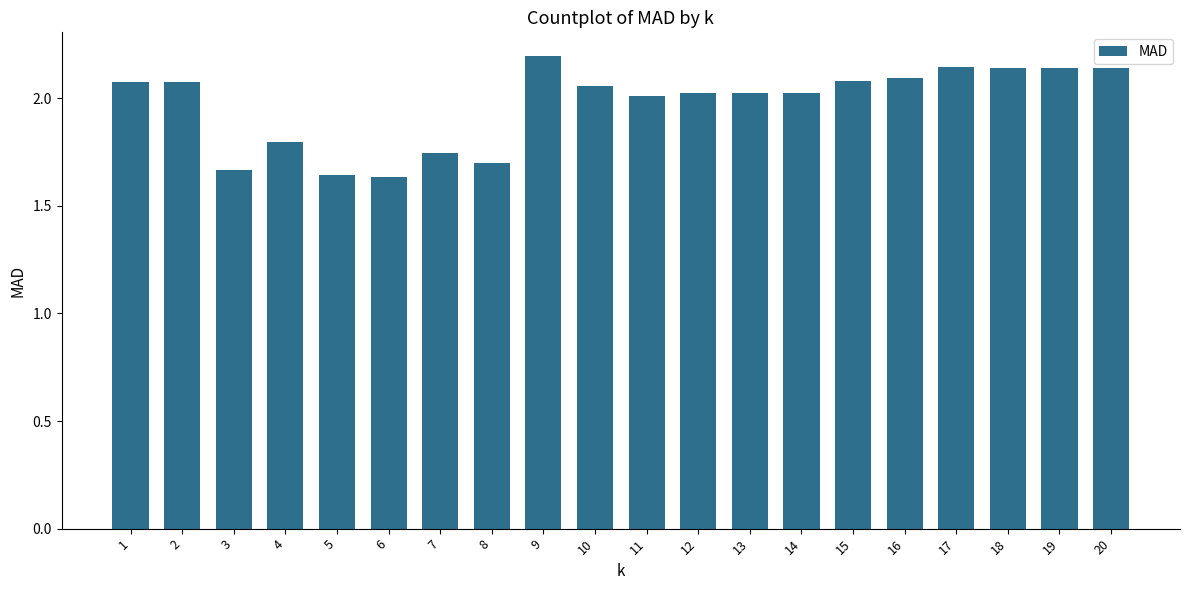

What is the change in value from 6 to 8?

+0.1